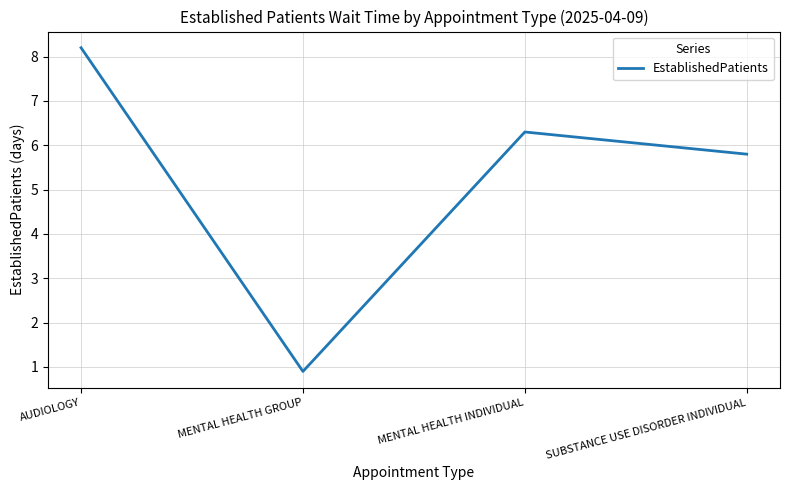

List the labels in order of value, largest first.

AUDIOLOGY, MENTAL HEALTH INDIVIDUAL, SUBSTANCE USE DISORDER INDIVIDUAL, MENTAL HEALTH GROUP